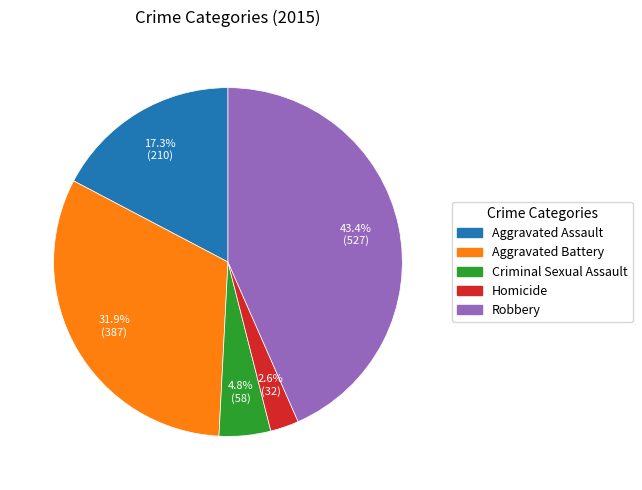

Do Aggravated Assault and Homicide together represent more than half of the pie?

No